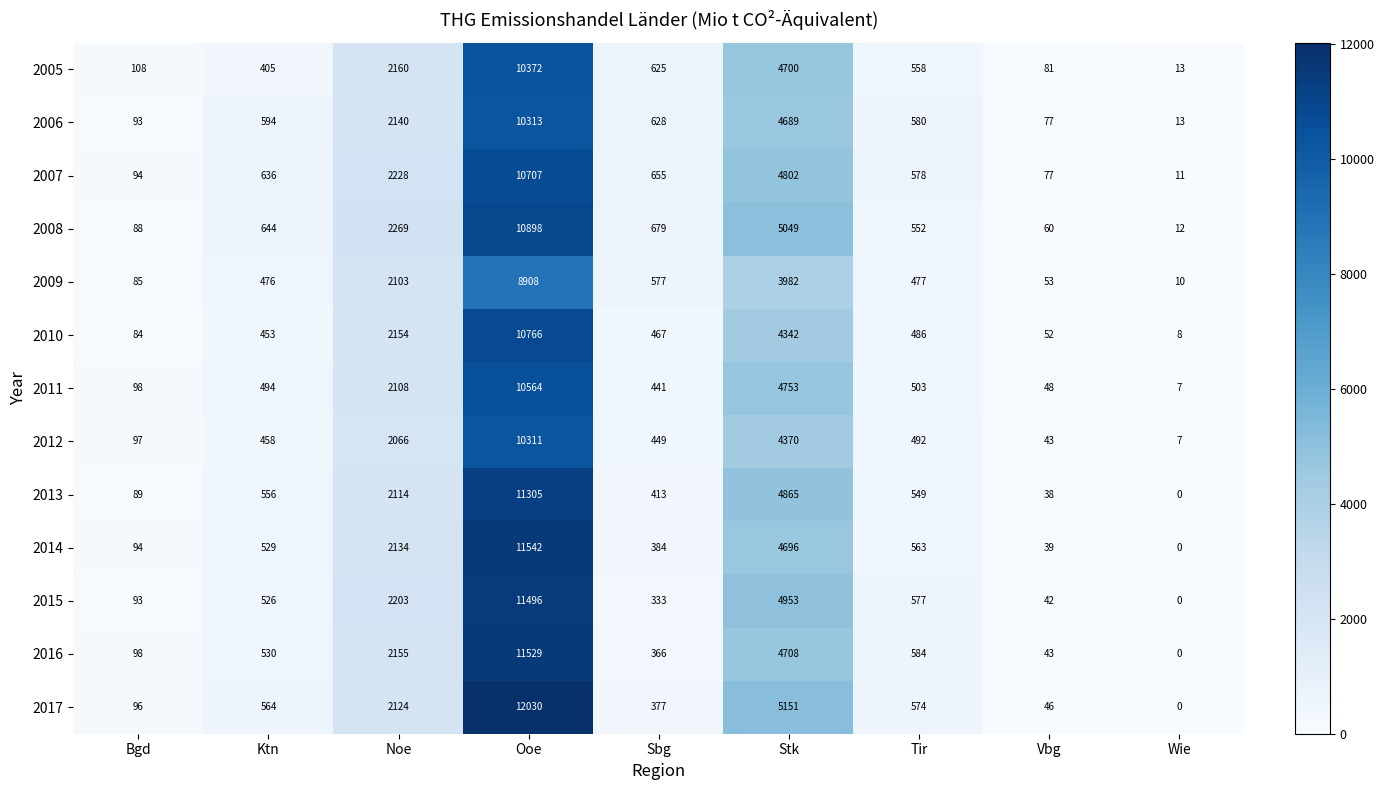

At which category does the chart reach its minimum across all series?

Wie